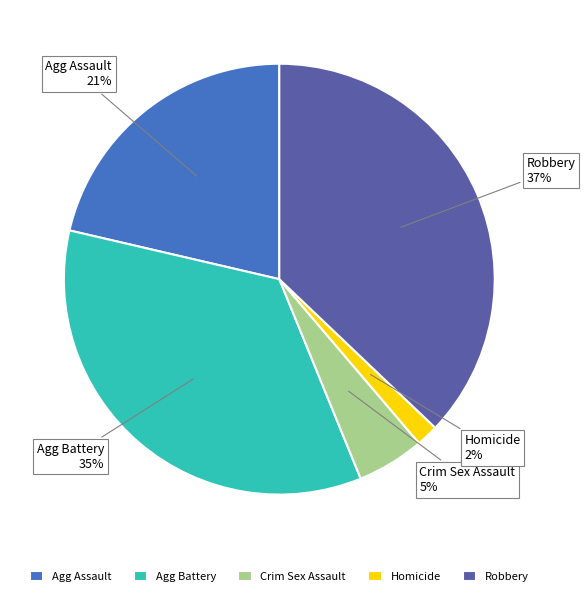

Count the number of slices in the pie.

5